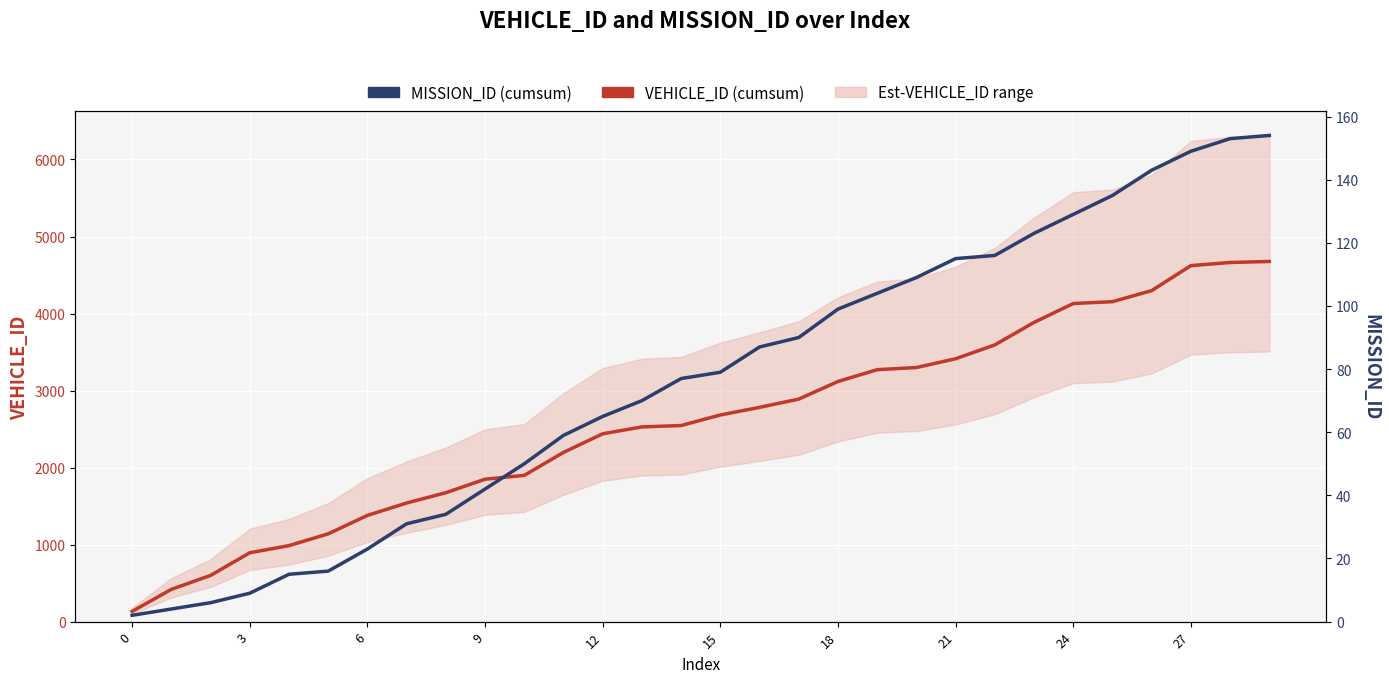

Where does the VEHICLE_ID (cumsum) series first go above 2683?

16